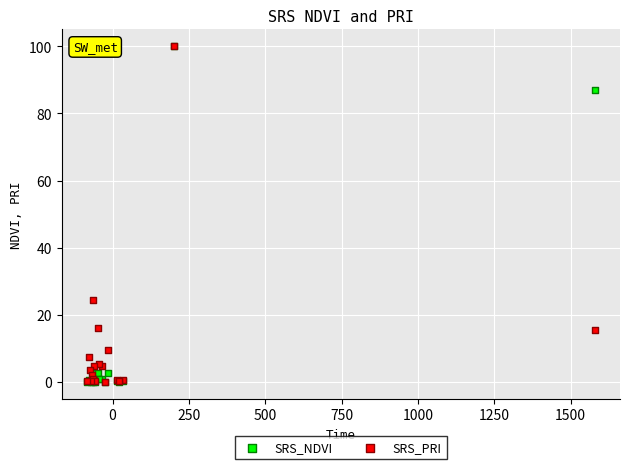

Across all series, what Y value is closest to 50?

24.5